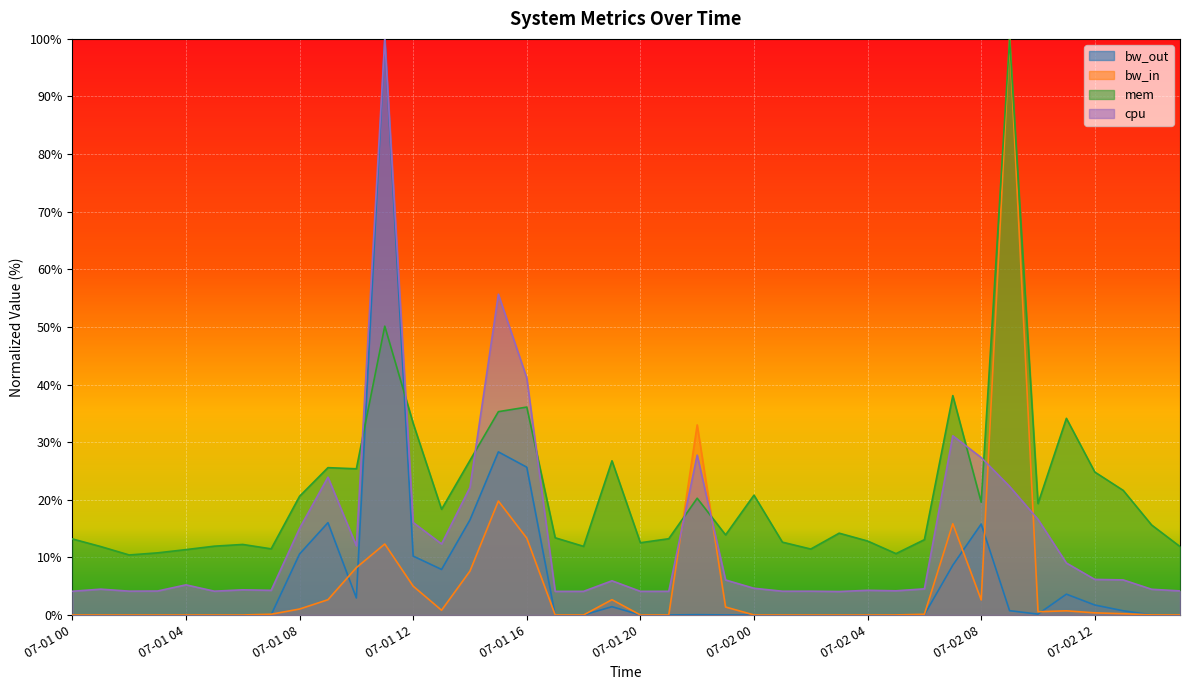

How many interior local valleys does the cpu series have?

10